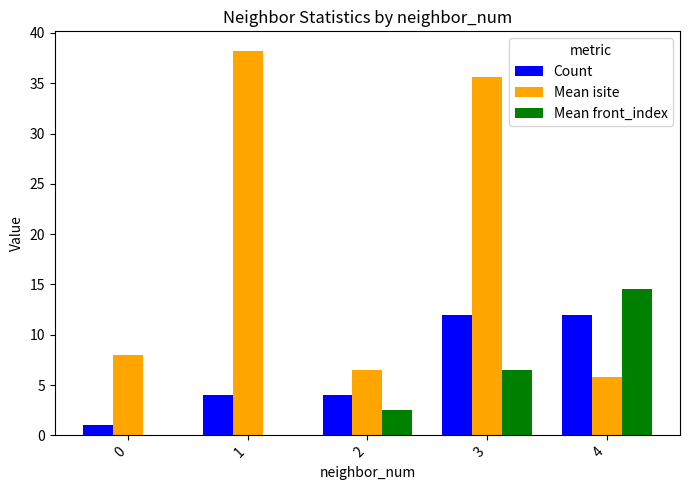

What is the maximum value for Count?

12.0